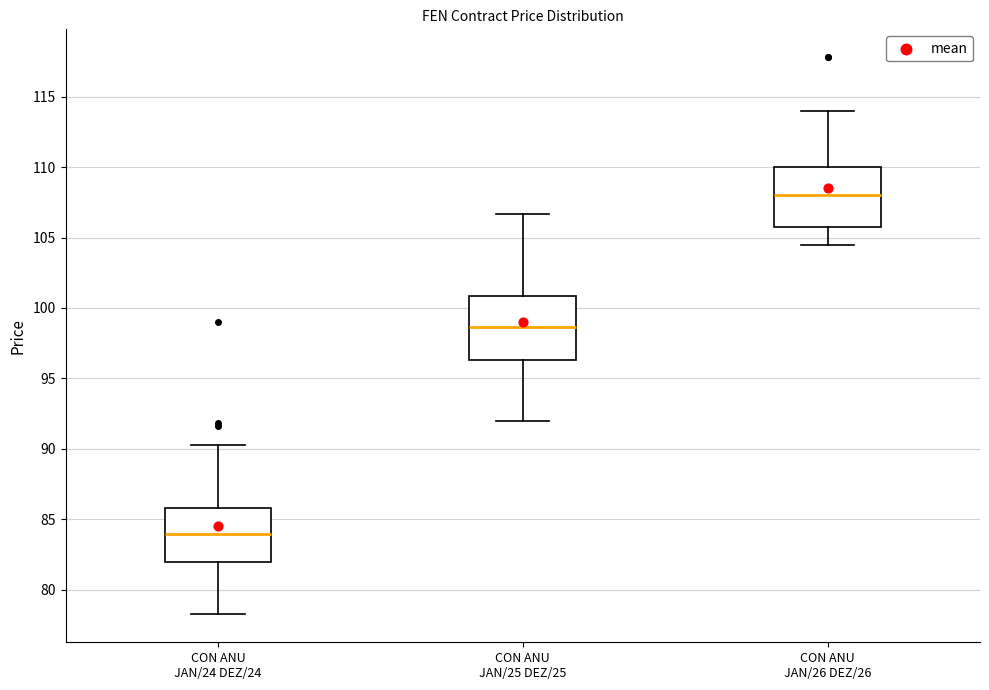

Where does the lower whisker of the box for CON ANU JAN/26 DEZ/26 end on the y-axis? The values are not printed on the chart, so give them approximately, as read against the axis.

104.5